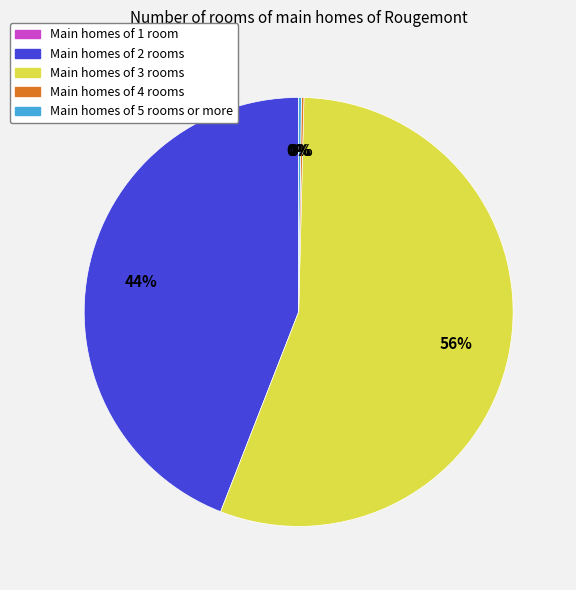

To the nearest percent, what is the average slice percentage?

20%